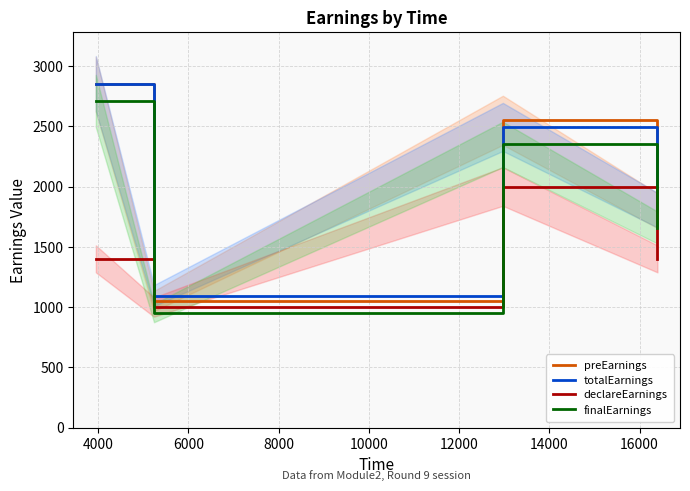

Reading left to right, what are all the values shown in this chart?

preEarnings: 2850	1050	2550	1800
totalEarnings: 2855	1095	2495	1805
declareEarnings: 1400	1000	2000	1400
finalEarnings: 2710	950	2350	1660